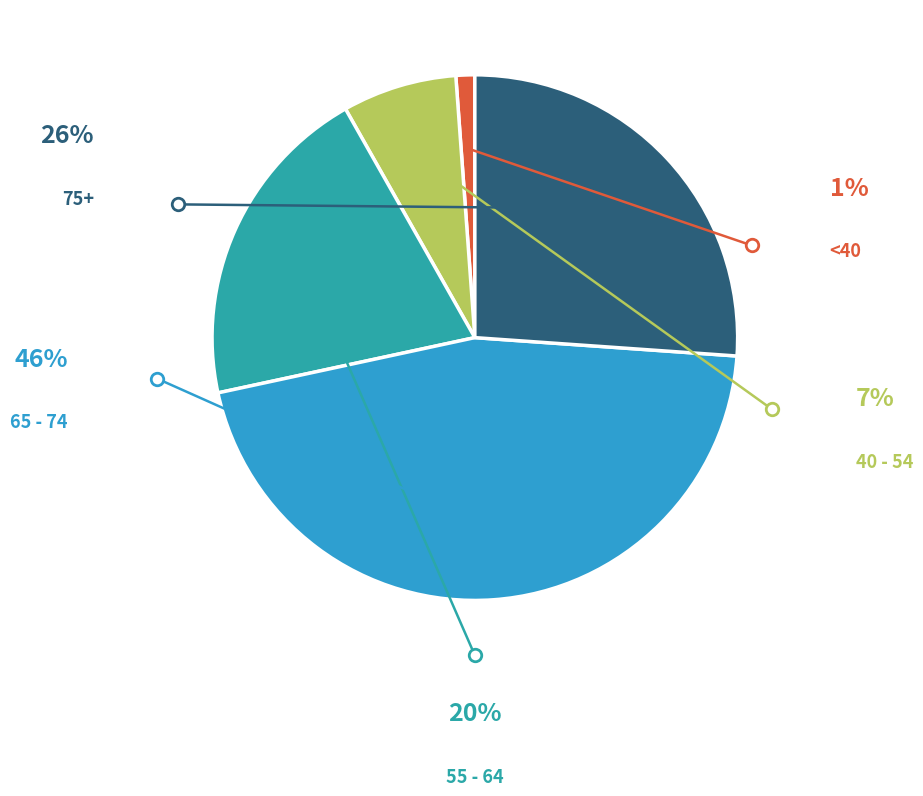

Does any single category account for the majority?

No